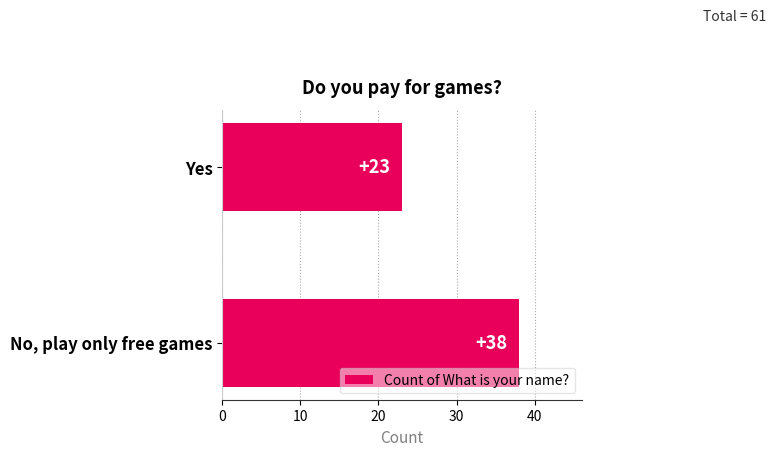

What is the change in value from No, play only free games to Yes?

-15